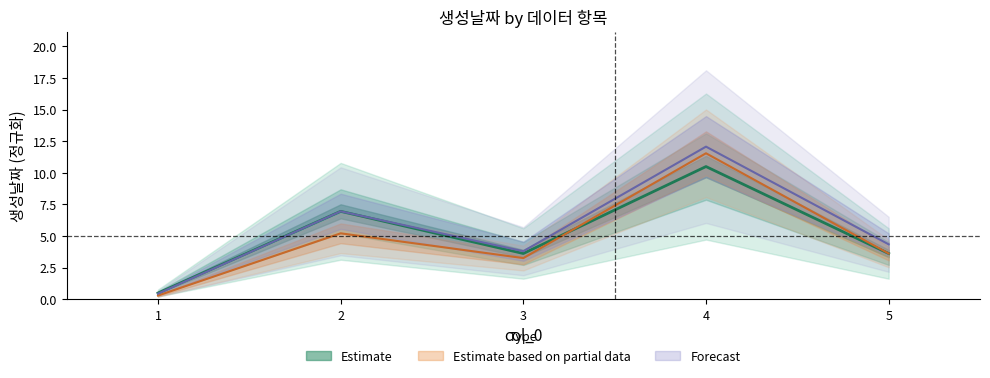

At which category does the chart reach its peak across all series?

4